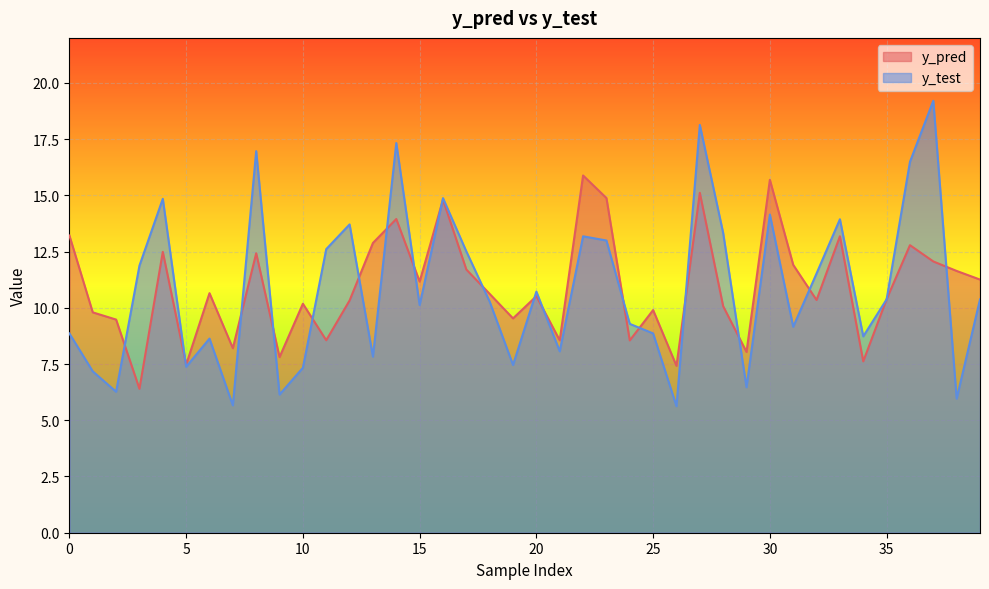

Between 3 and 29, which is larger?

29